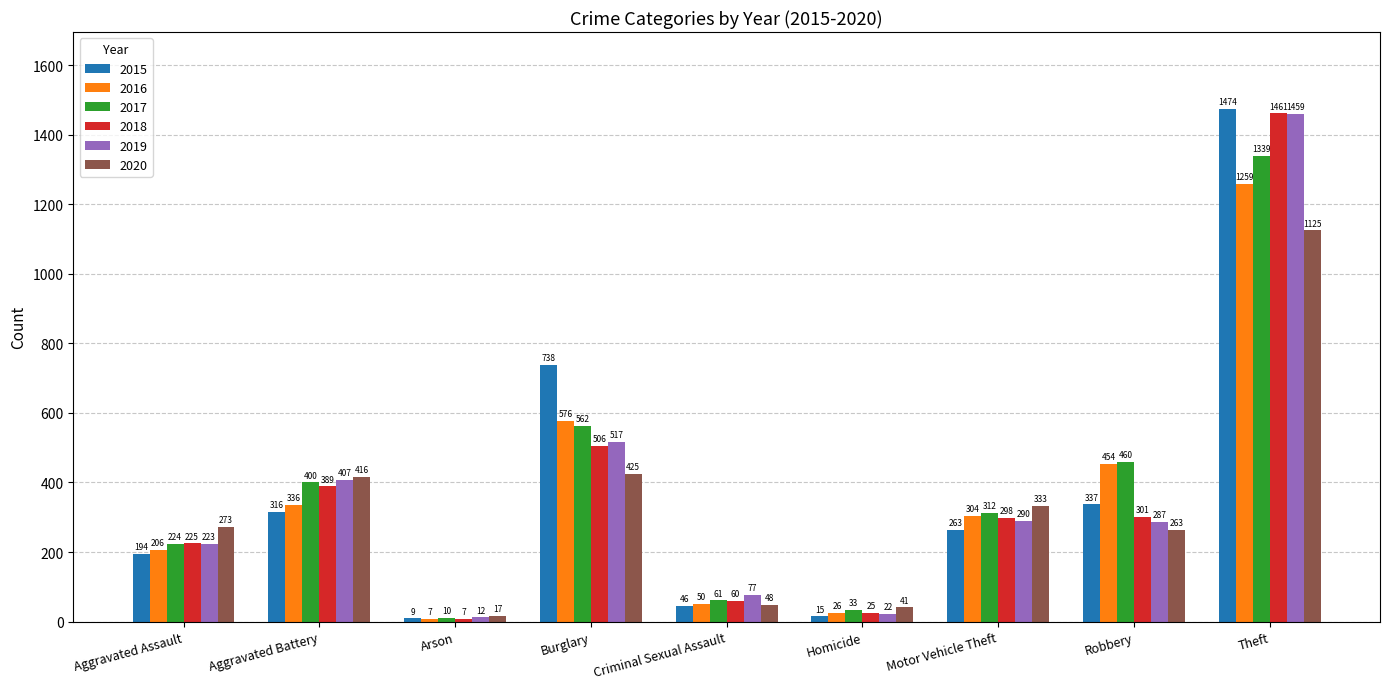

How many bars are there in total?

54